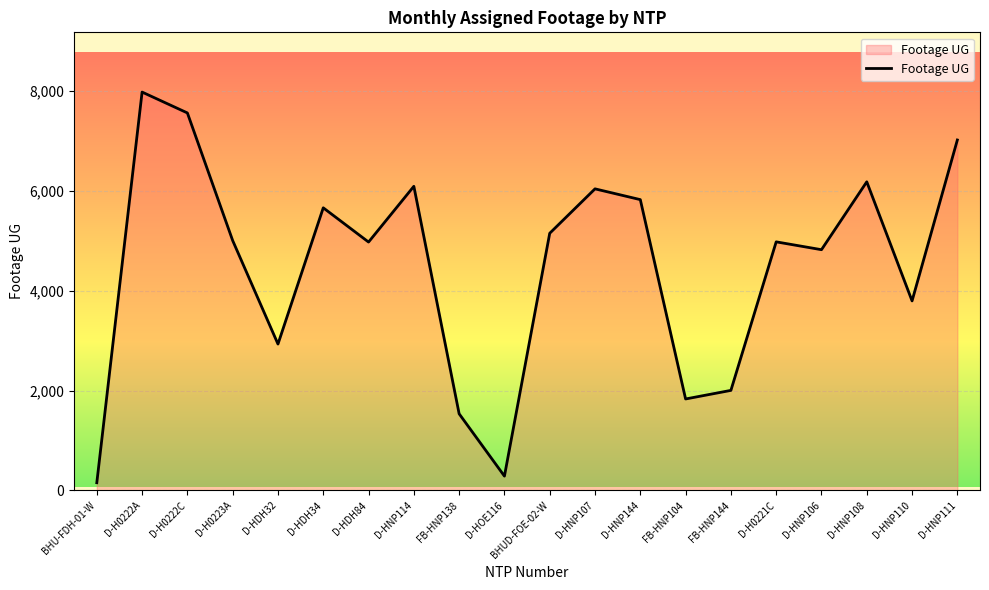

Between D-H0223A and D-HNP108, which is larger?

D-HNP108